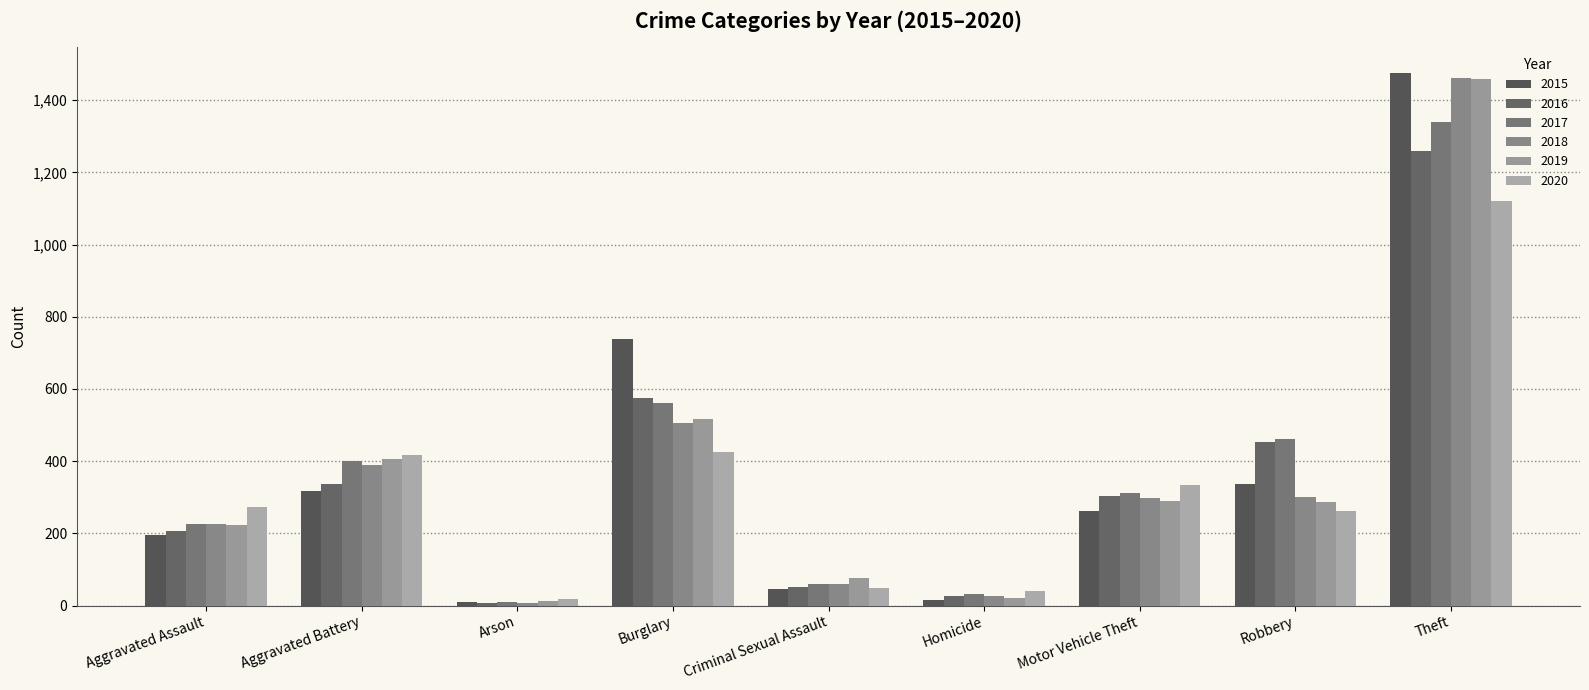

Where is 2017 nearest to the value 674?

Burglary